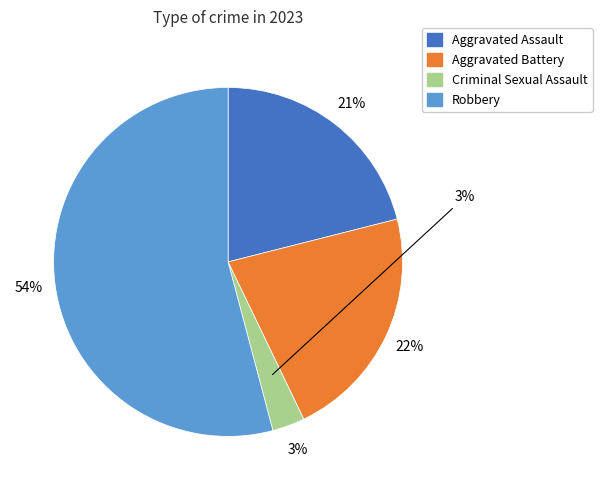

To the nearest percent, what portion does Criminal Sexual Assault represent?

3%